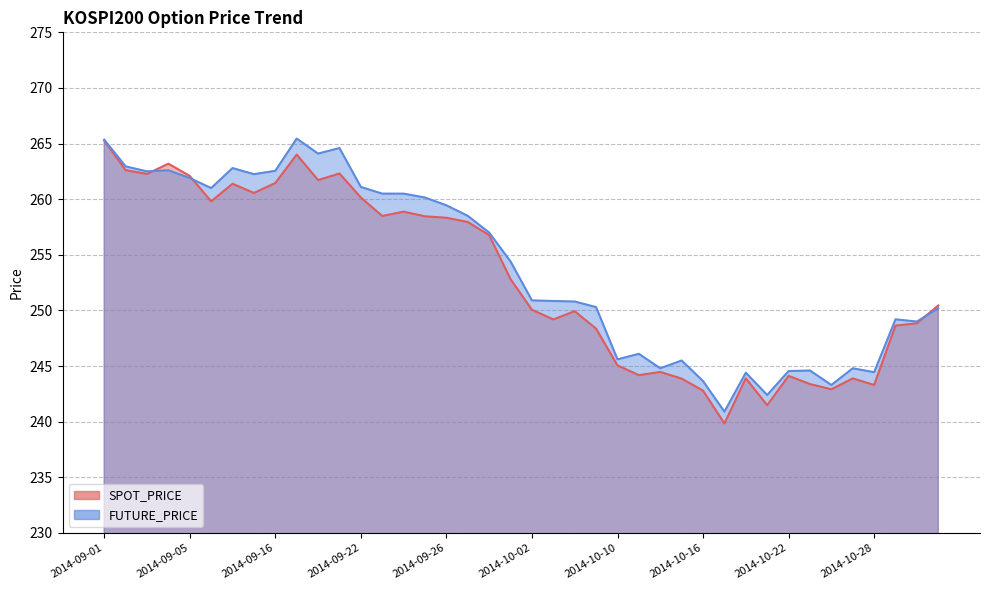

How many interior local peaks does the FUTURE_PRICE series have?

10